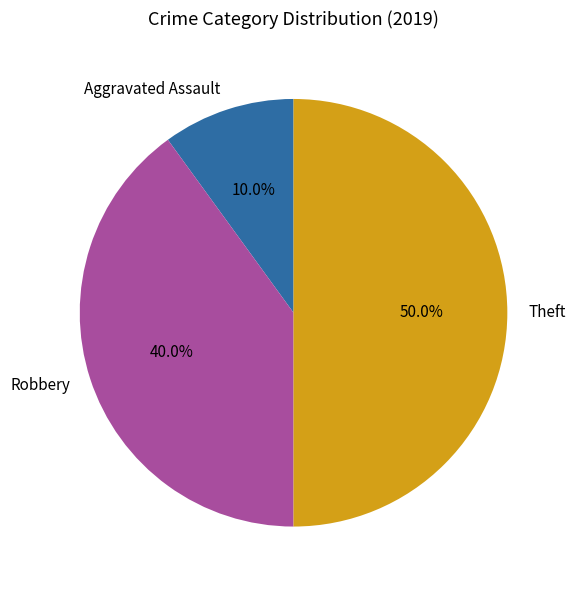

To the nearest percent, what is the average slice percentage?

33%